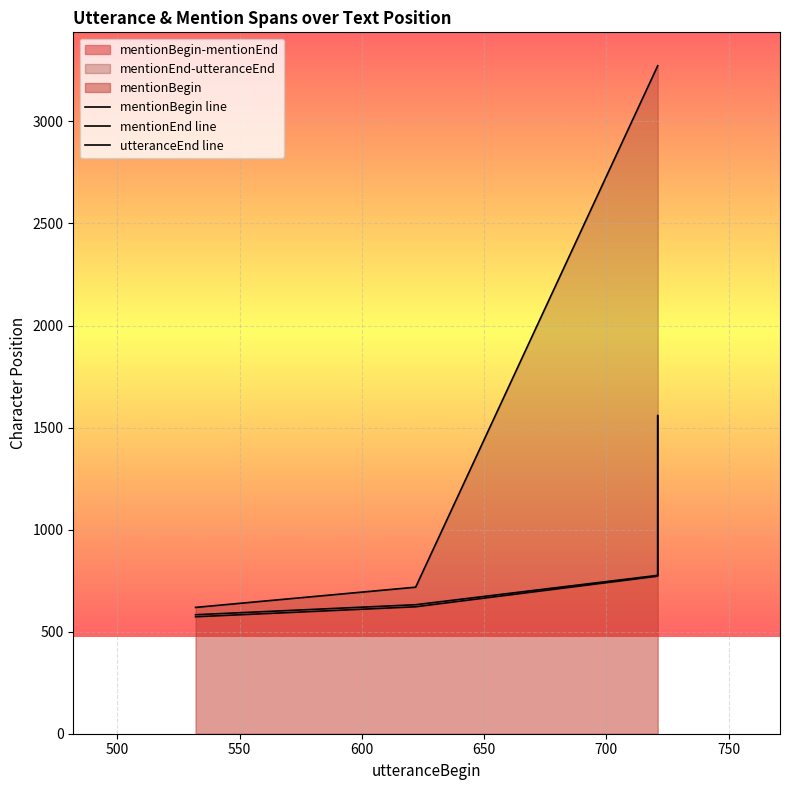

Reading left to right, what are all the values shown in this chart?

mentionBegin line: 573	622	772	783	805	868	899	917	973	1153	1157	1203	1248	1301	1413	1417	1491	1537	1543	1556
mentionEnd line: 583	632	776	786	808	871	903	923	976	1156	1161	1209	1251	1304	1416	1421	1494	1541	1547	1559
utteranceEnd line: 619	718	3273	3273	3273	3273	3273	3273	3273	3273	3273	3273	3273	3273	3273	3273	3273	3273	3273	3273